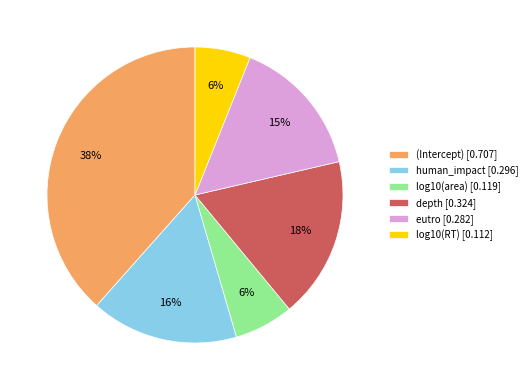

To the nearest percent, what portion does human_impact represent?

16%